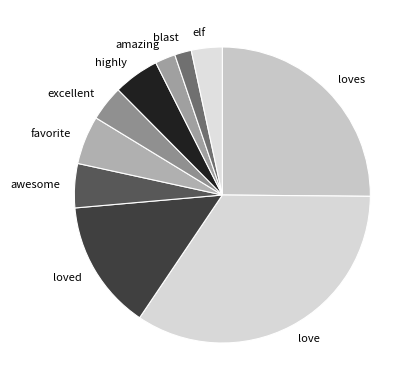

Is it true that love is 44% of the pie?

False